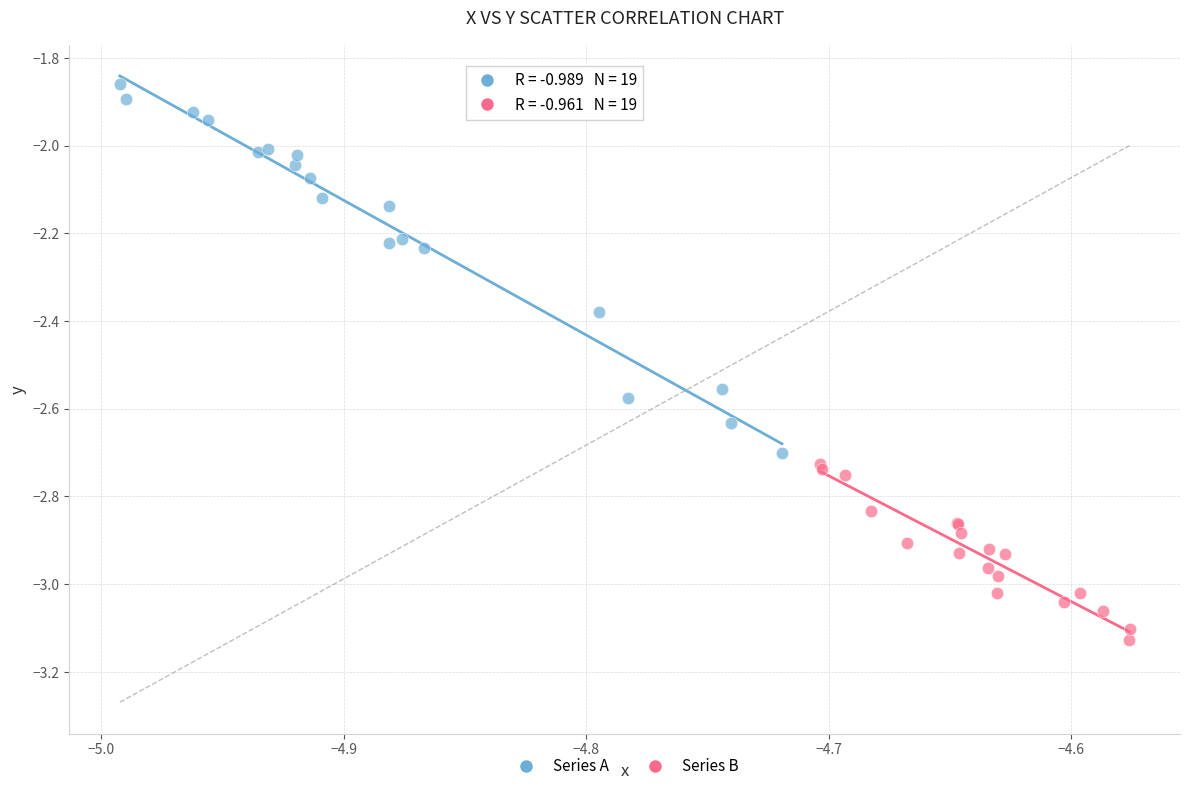

Which series reaches the maximum Y coordinate?

Series A